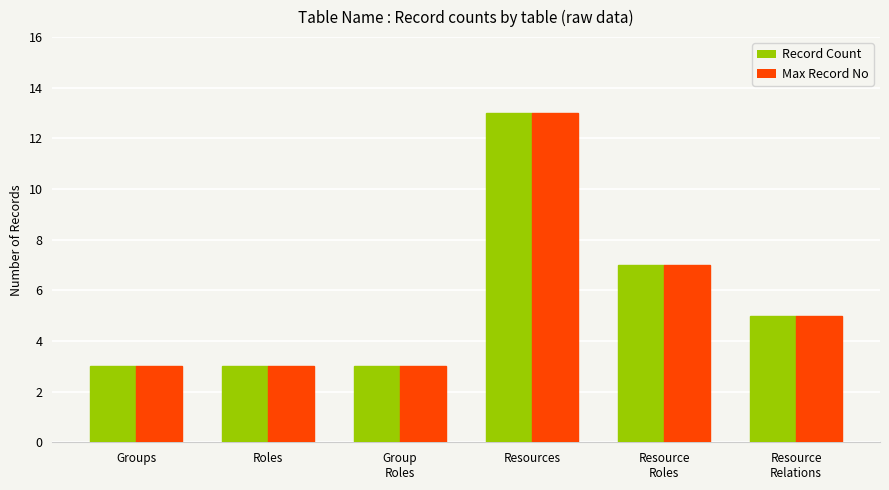

What is the total value across all series at Resources?

26